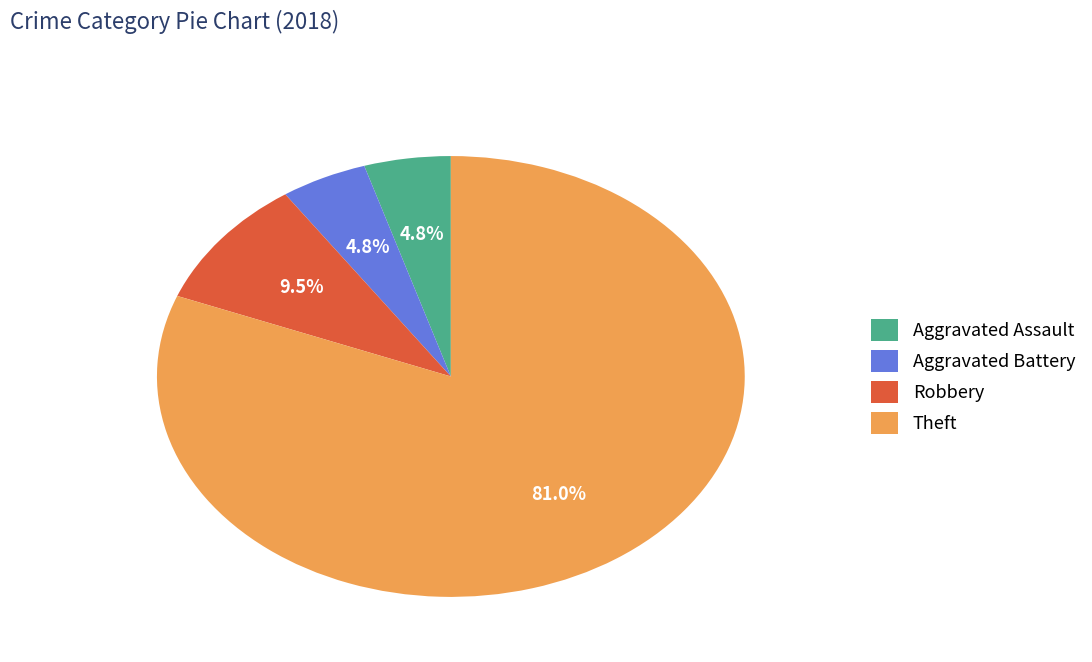

Do Aggravated Assault and Robbery together represent more than half of the pie?

No